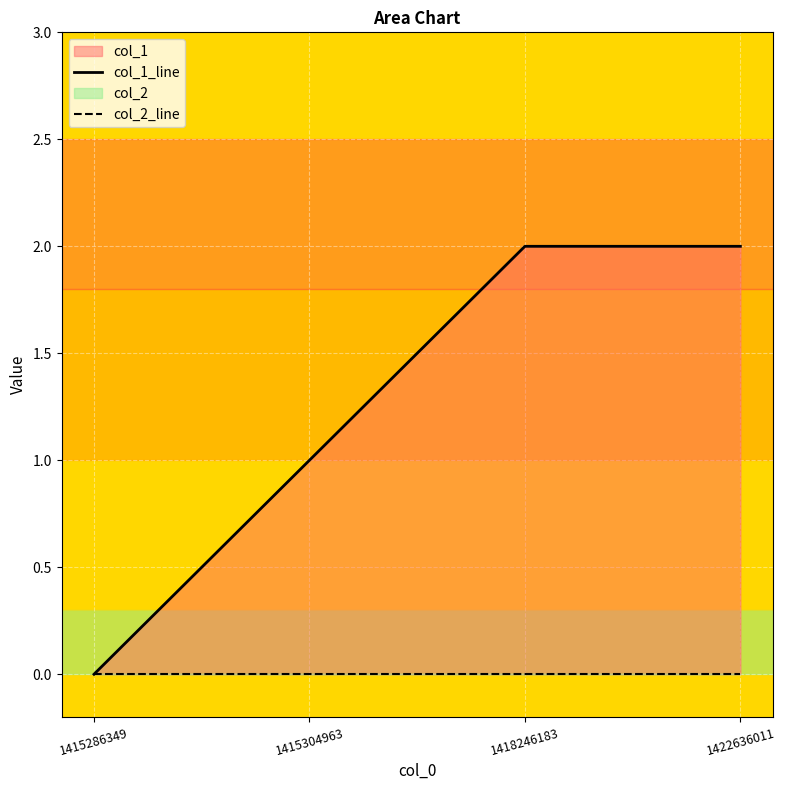

The col_2_line series shows 0 at 1418246183. True or false?

True